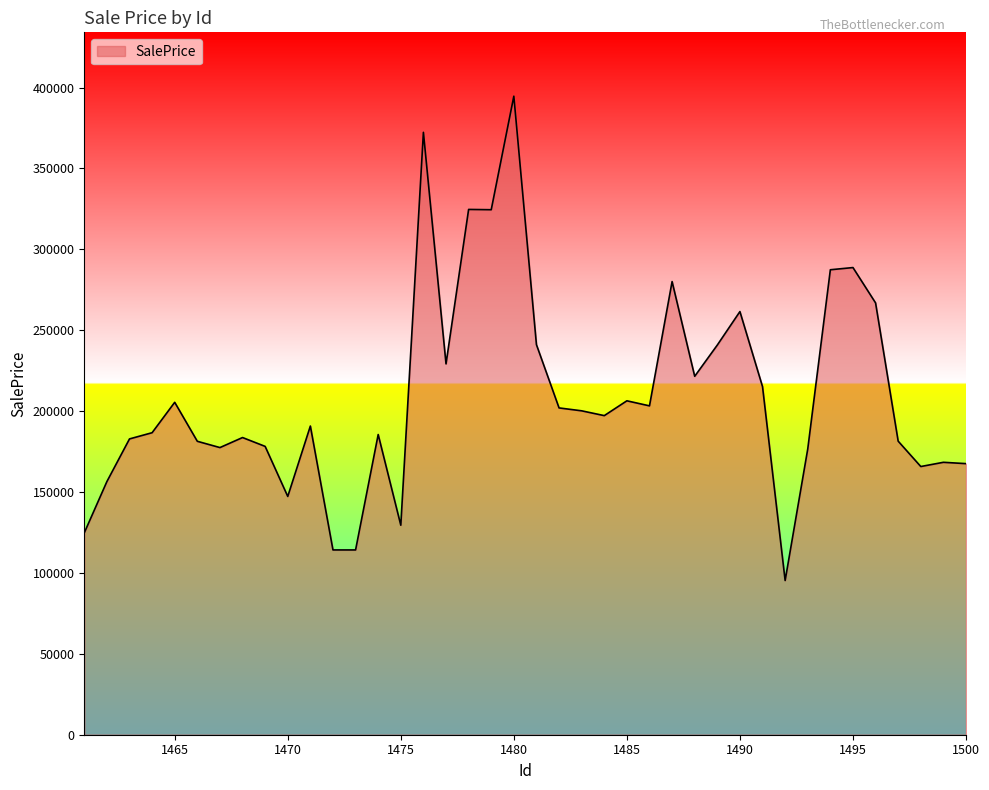

What is the difference between the maximum and minimum values?

299356.8